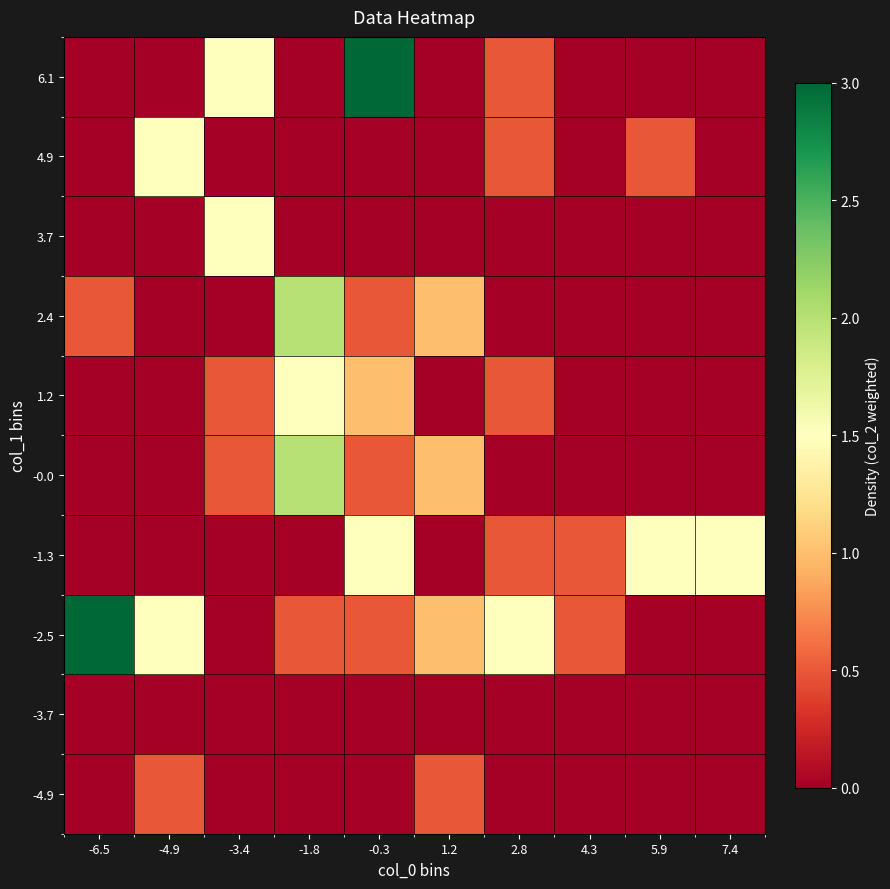

Reading left to right, transcribe all the data shown in this chart.

-4.9: -6.5=0.0	-4.9=0.5	-3.4=0.0	-1.8=0.0	-0.3=0.0	1.2=0.5	2.8=0.0	4.3=0.0	5.9=0.0	7.4=0.0
-3.7: -6.5=0.0	-4.9=0.0	-3.4=0.0	-1.8=0.0	-0.3=0.0	1.2=0.0	2.8=0.0	4.3=0.0	5.9=0.0	7.4=0.0
-2.5: -6.5=3.0	-4.9=1.5	-3.4=0.0	-1.8=0.5	-0.3=0.5	1.2=1.0	2.8=1.5	4.3=0.5	5.9=0.0	7.4=0.0
-1.3: -6.5=0.0	-4.9=0.0	-3.4=0.0	-1.8=0.0	-0.3=1.5	1.2=0.0	2.8=0.5	4.3=0.5	5.9=1.5	7.4=1.5
-0.0: -6.5=0.0	-4.9=0.0	-3.4=0.5	-1.8=2.0	-0.3=0.5	1.2=1.0	2.8=0.0	4.3=0.0	5.9=0.0	7.4=0.0
1.2: -6.5=0.0	-4.9=0.0	-3.4=0.5	-1.8=1.5	-0.3=1.0	1.2=0.0	2.8=0.5	4.3=0.0	5.9=0.0	7.4=0.0
2.4: -6.5=0.5	-4.9=0.0	-3.4=0.0	-1.8=2.0	-0.3=0.5	1.2=1.0	2.8=0.0	4.3=0.0	5.9=0.0	7.4=0.0
3.7: -6.5=0.0	-4.9=0.0	-3.4=1.5	-1.8=0.0	-0.3=0.0	1.2=0.0	2.8=0.0	4.3=0.0	5.9=0.0	7.4=0.0
4.9: -6.5=0.0	-4.9=1.5	-3.4=0.0	-1.8=0.0	-0.3=0.0	1.2=0.0	2.8=0.5	4.3=0.0	5.9=0.5	7.4=0.0
6.1: -6.5=0.0	-4.9=0.0	-3.4=1.5	-1.8=0.0	-0.3=3.0	1.2=0.0	2.8=0.5	4.3=0.0	5.9=0.0	7.4=0.0